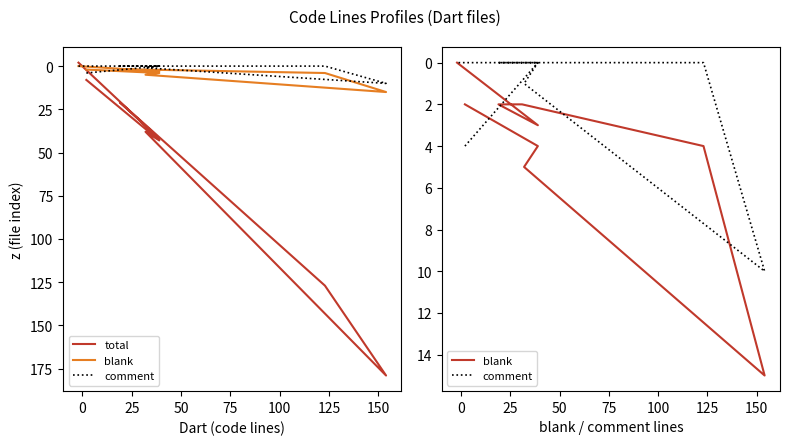

How many positive values does the comment series have?

3